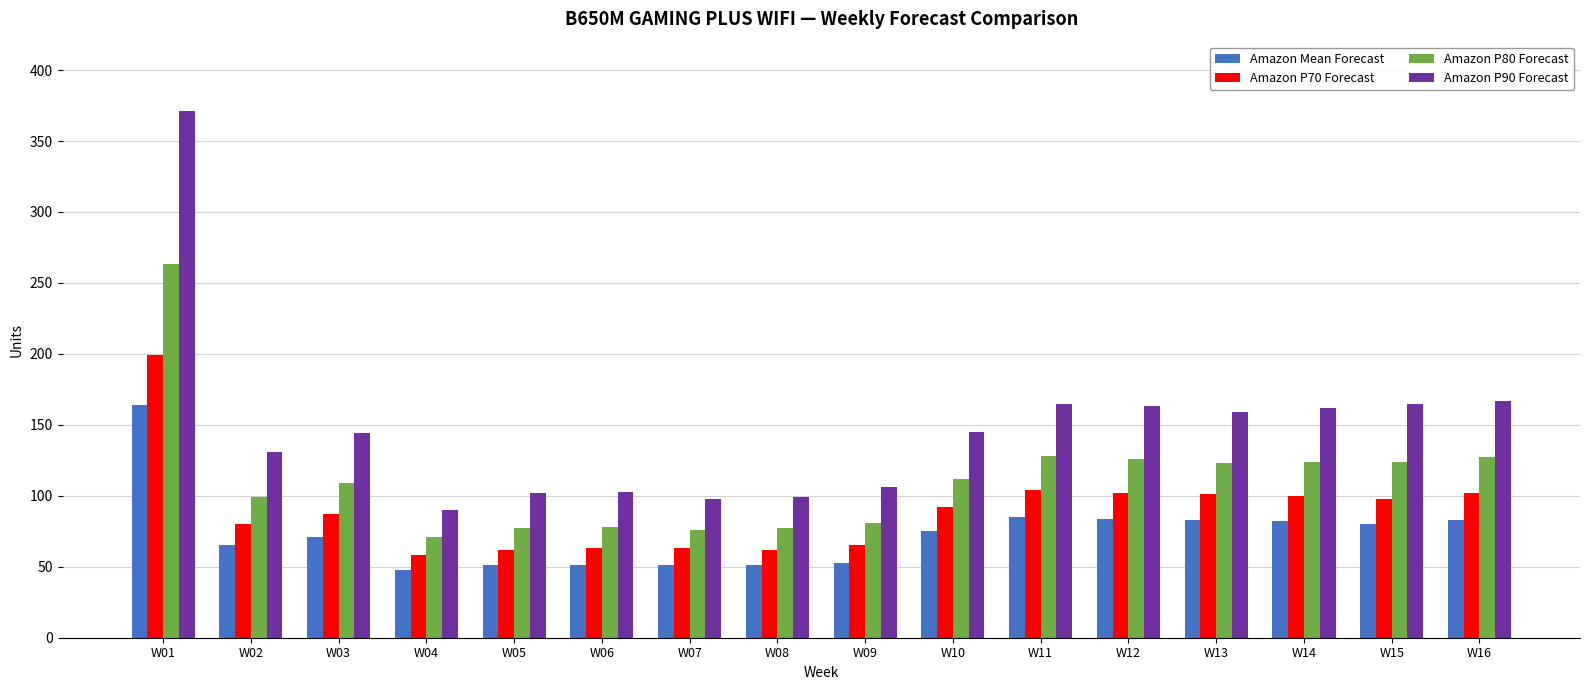

What is the difference between the Amazon P80 Forecast values at W12 and W04?

55